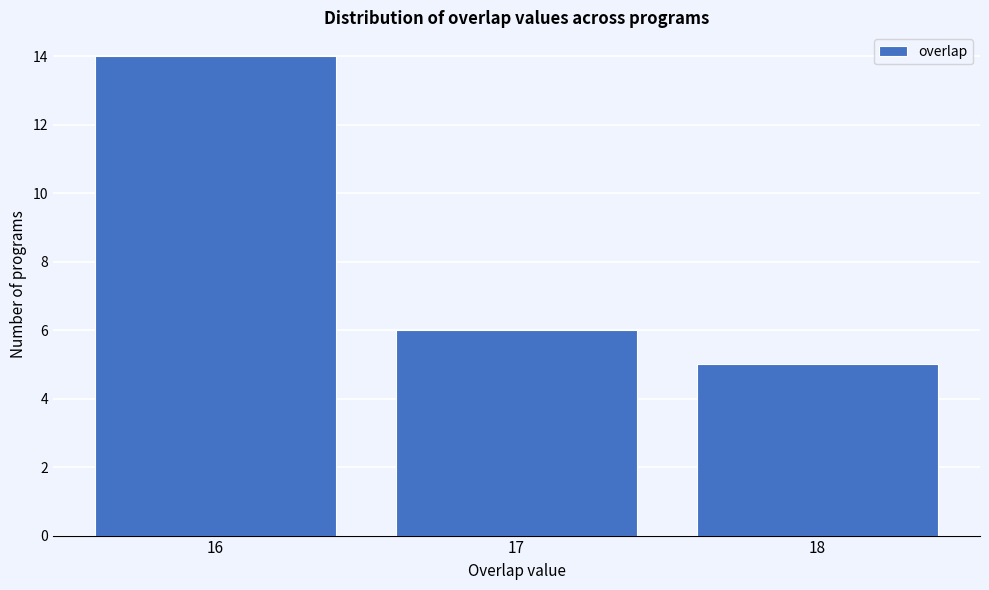

Reading left to right, list every bar in this chart as the range it spans on the x-axis followed by its height. The values are not printed on the chart, so give them approximately, as read against the axis.

15.5 to 16.5: 14
16.5 to 17.5: 6
17.5 to 18.5: 5